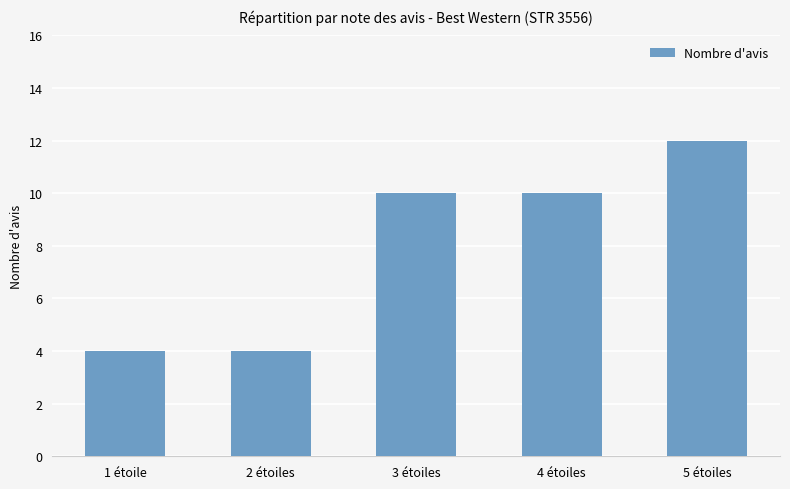

What is the smallest value displayed?

4